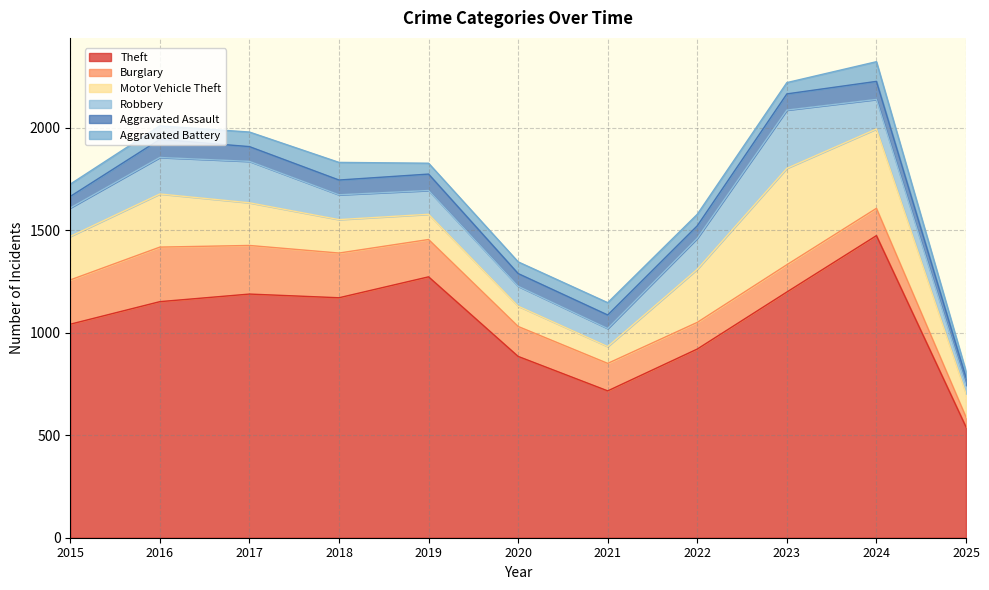

How many series are shown in this chart?

6